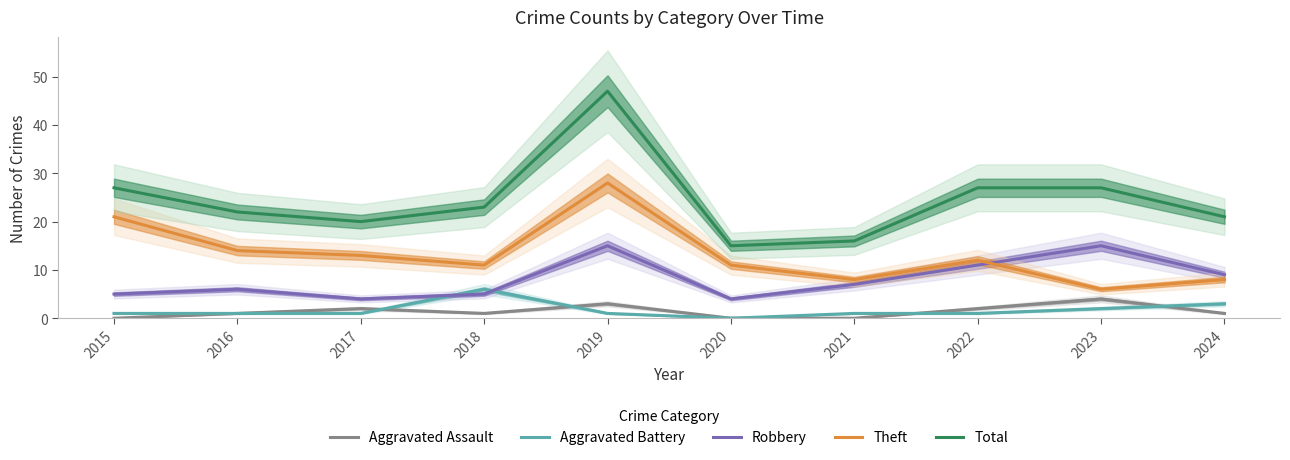

The Total series shows 5 at 2021. True or false?

False